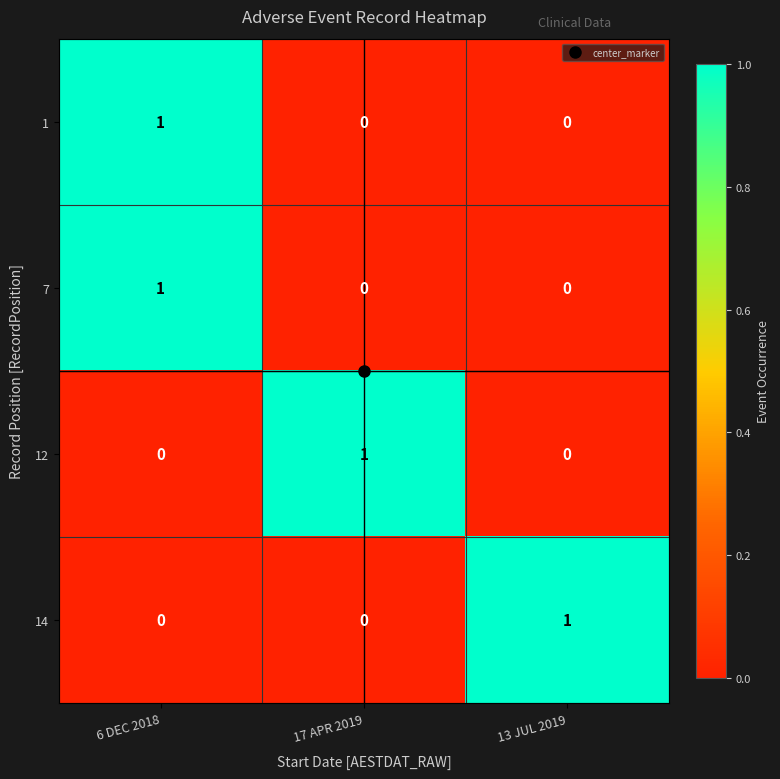

How many 7 values are between 0 and 1?

3